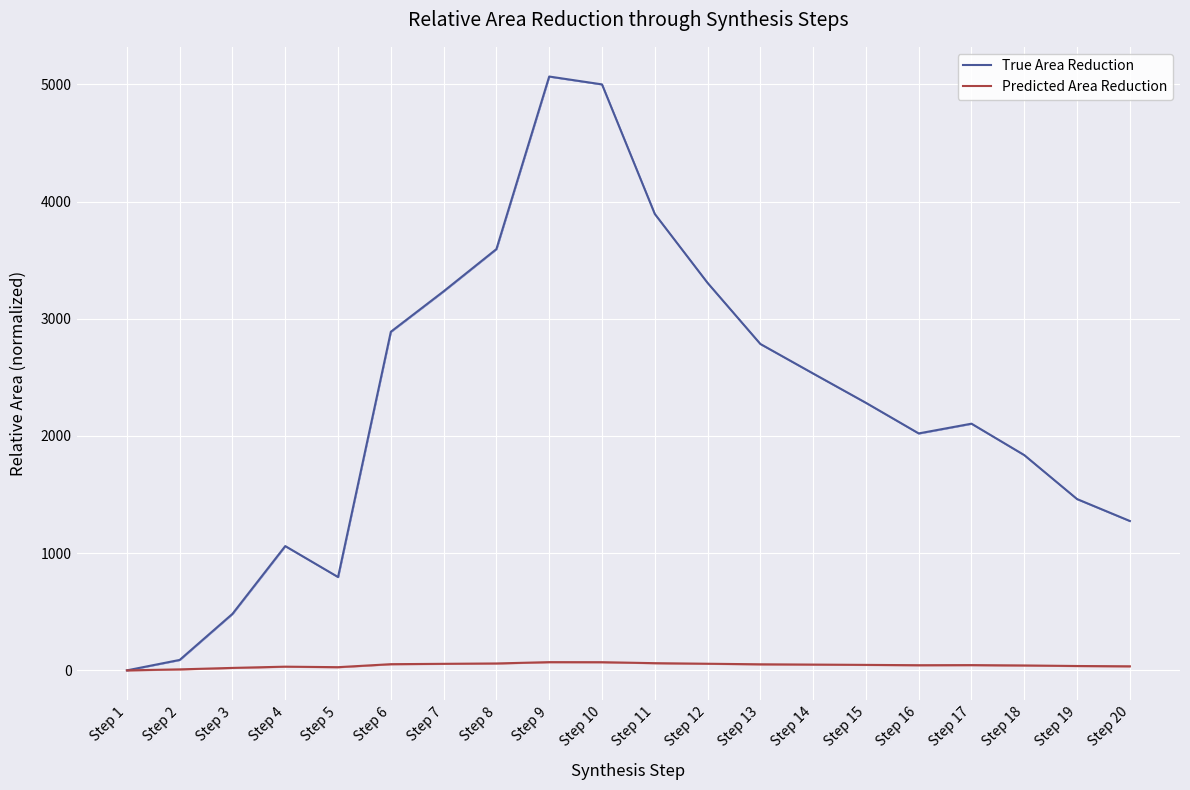

How many interior local valleys does the True Area Reduction series have?

2